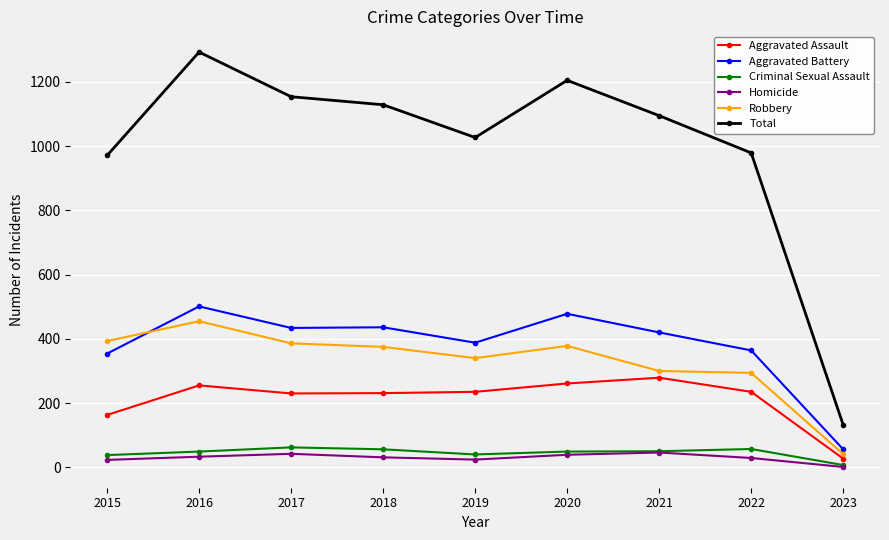

What is the approximate value of Criminal Sexual Assault at 2017, to the nearest 5?

60